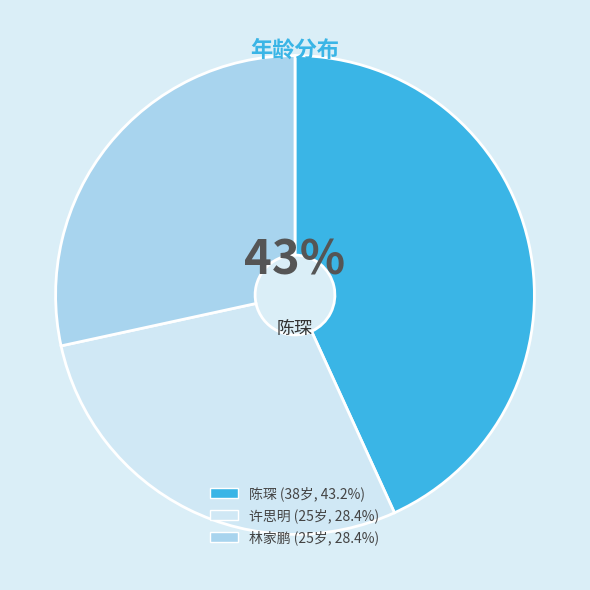

Is there a majority slice in this chart?

No